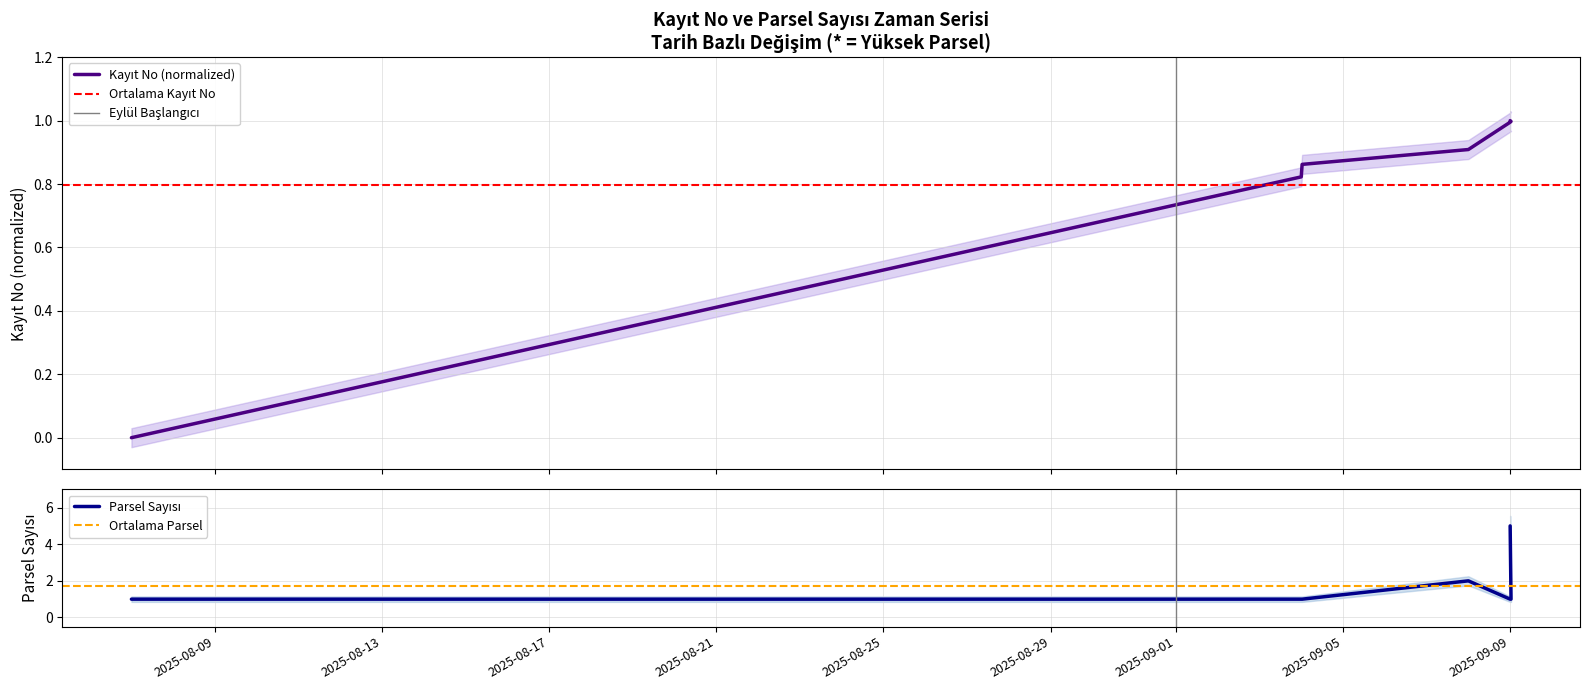

What is the value of the Kayıt No point at the 3rd from the left?

0.8